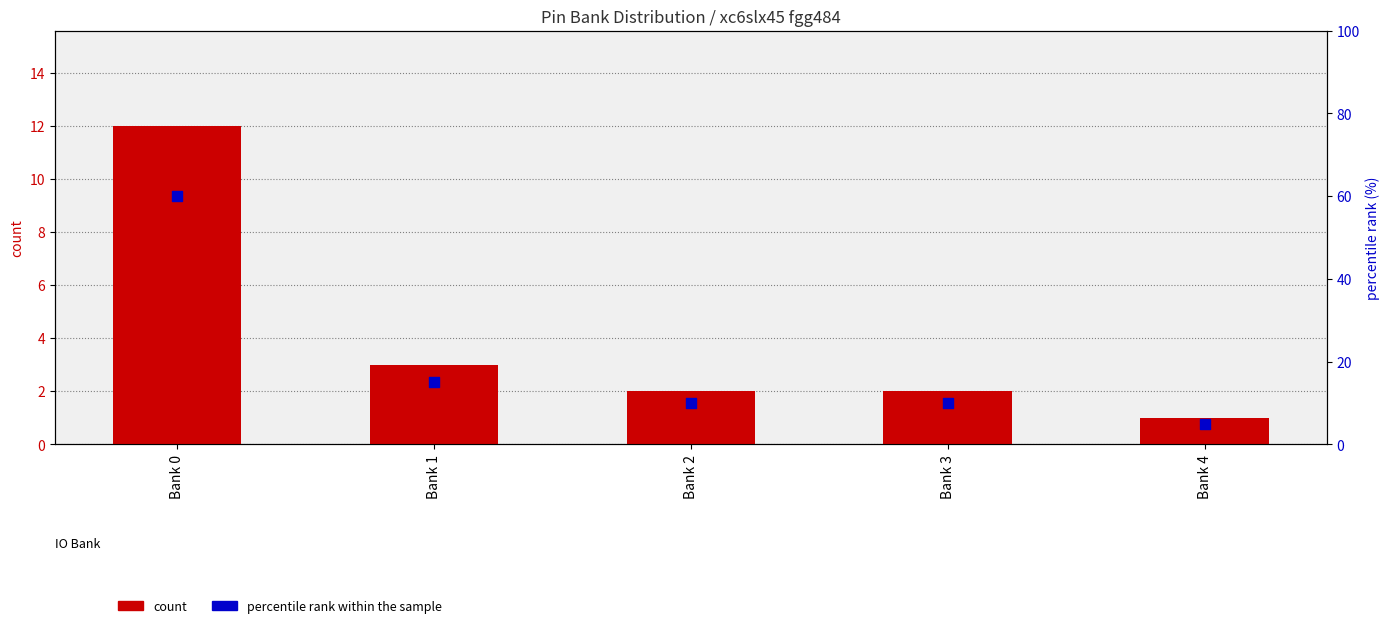

Which series contains the lowest Y value?

count